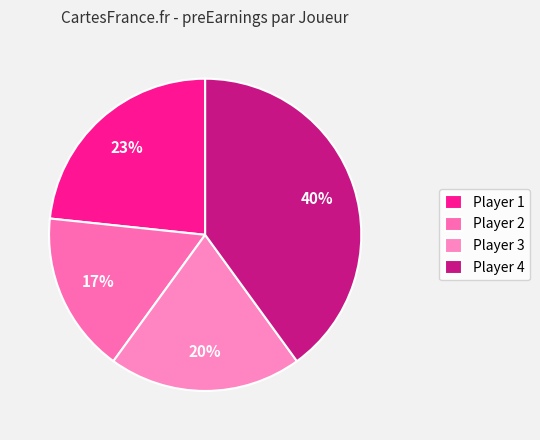

Count the number of slices in the pie.

4